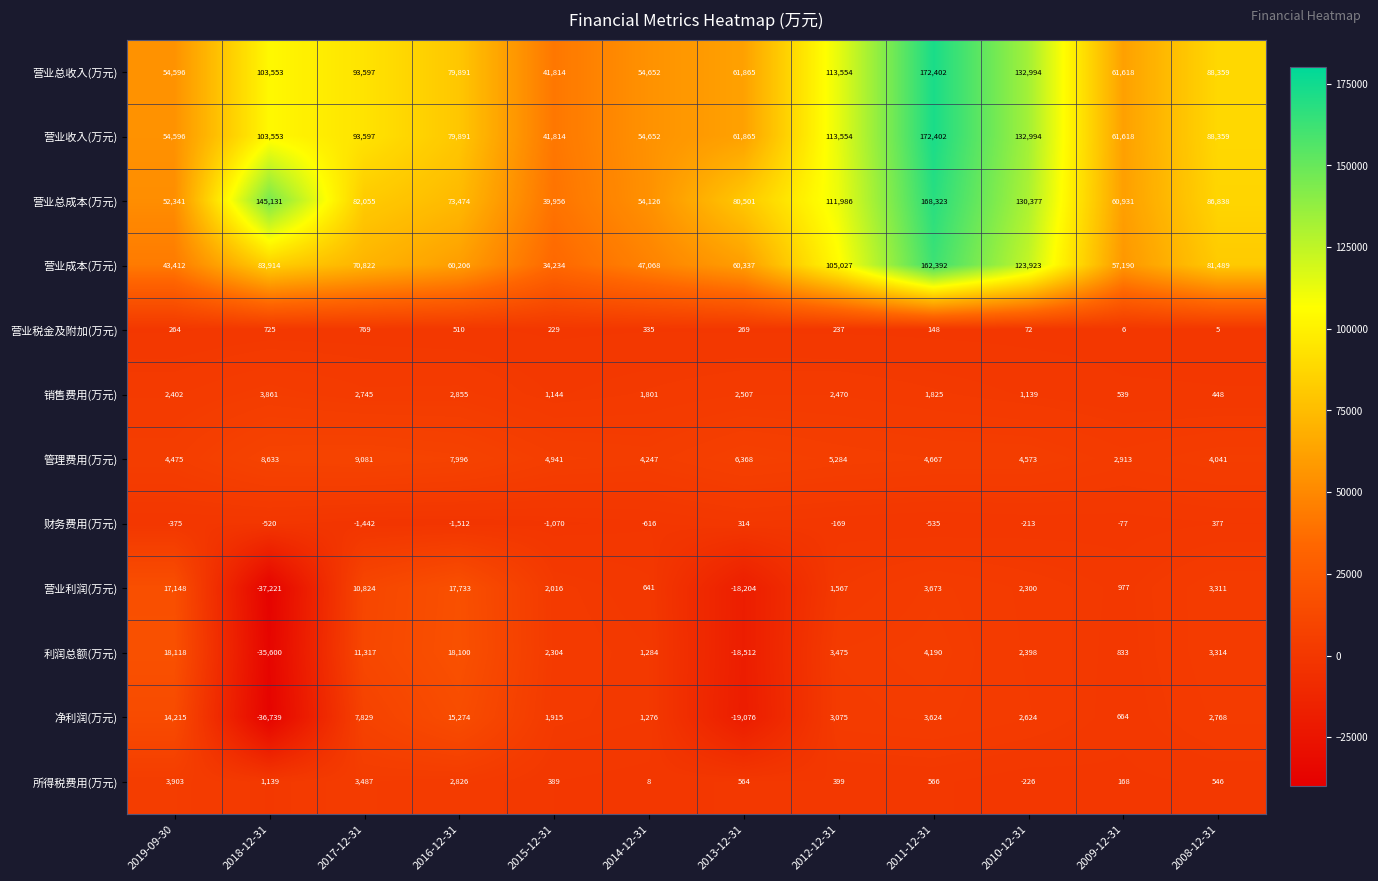

Which series changed the most between 2016-12-31 and 2008-12-31?

营业成本(万元)